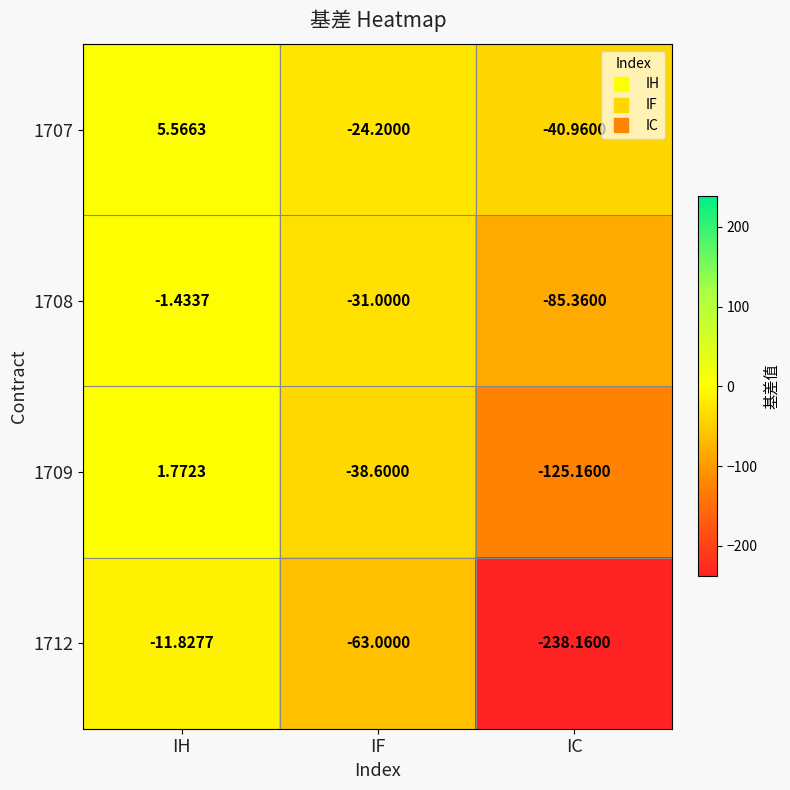

List the labels in order of 1709 value, largest first.

IH, IF, IC